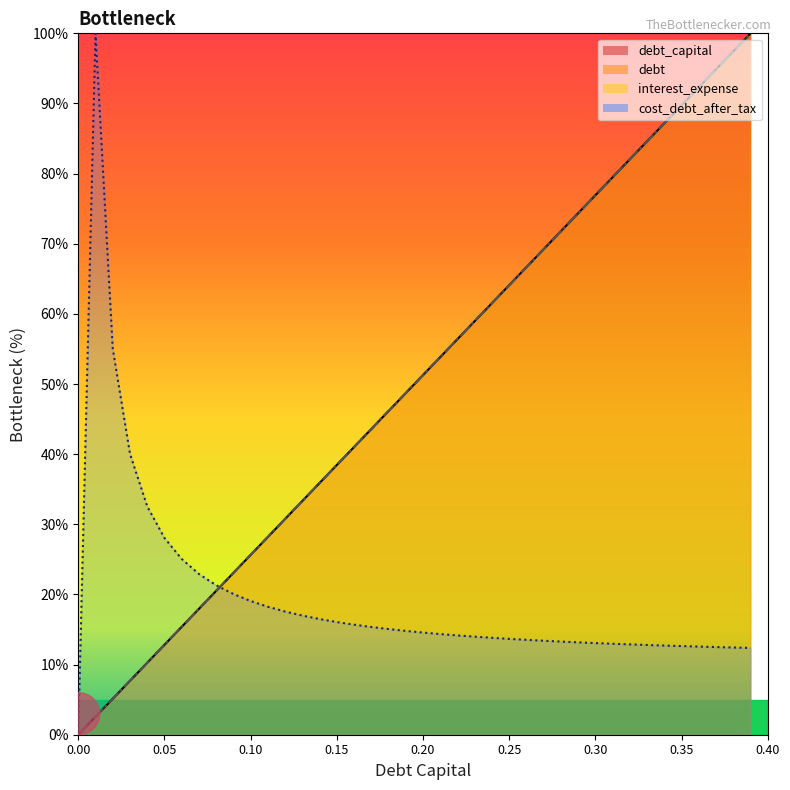

What is the difference between the debt values at 0.11 and 0.23?

30.8